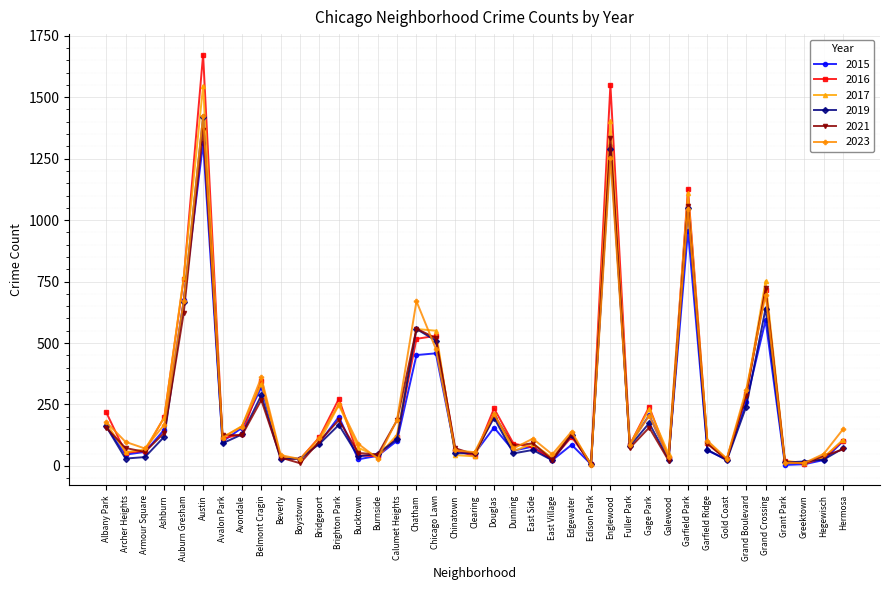

How many interior local valleys does the 2015 series have?

12